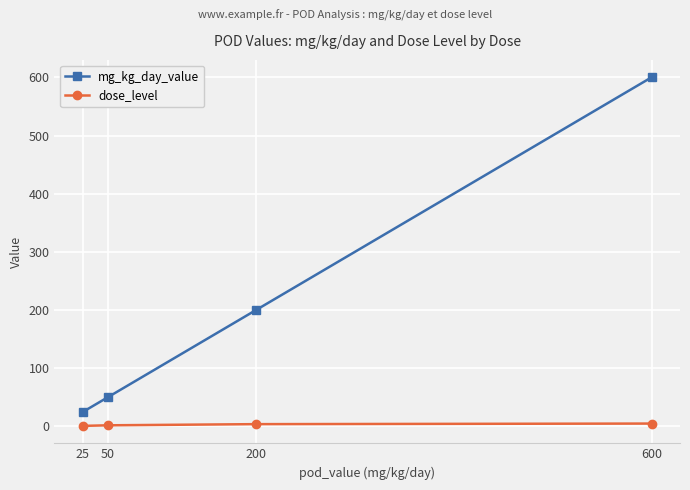

Does the chart display data point markers on the line(s)?

Yes